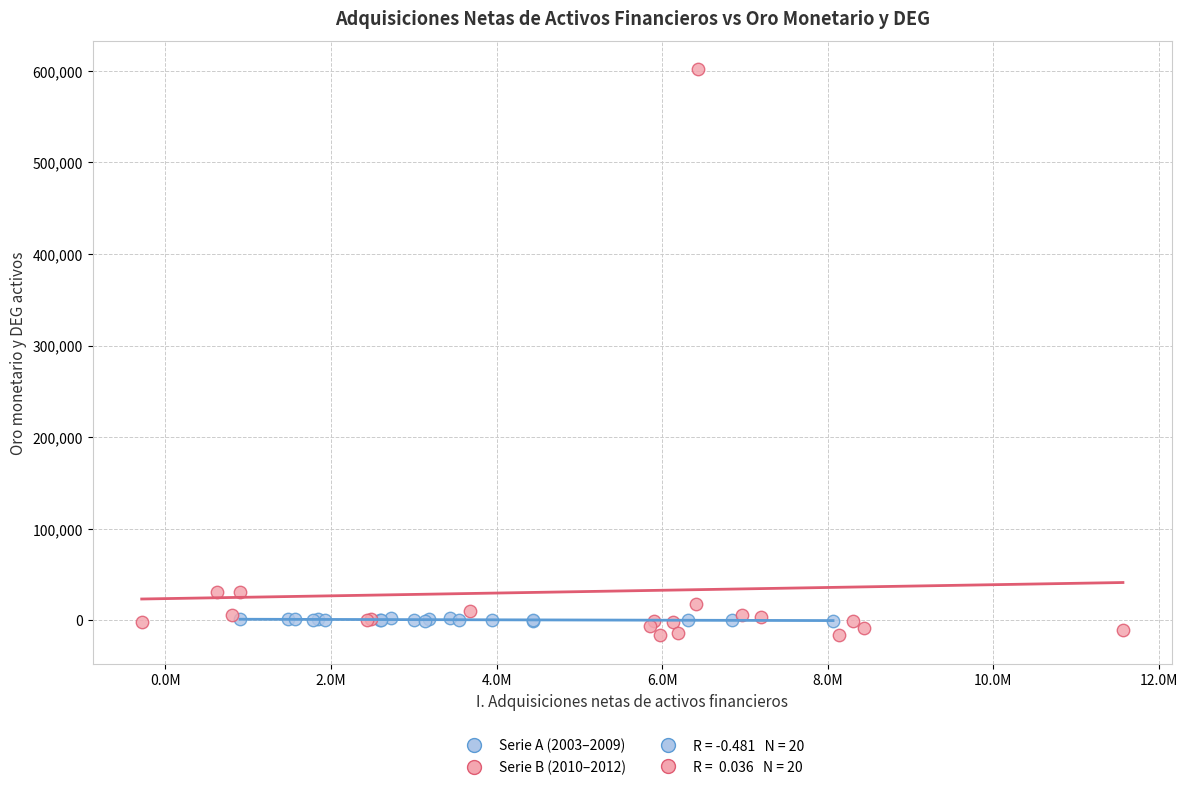

Which series reaches the maximum Y coordinate?

Serie B (2010–2012)